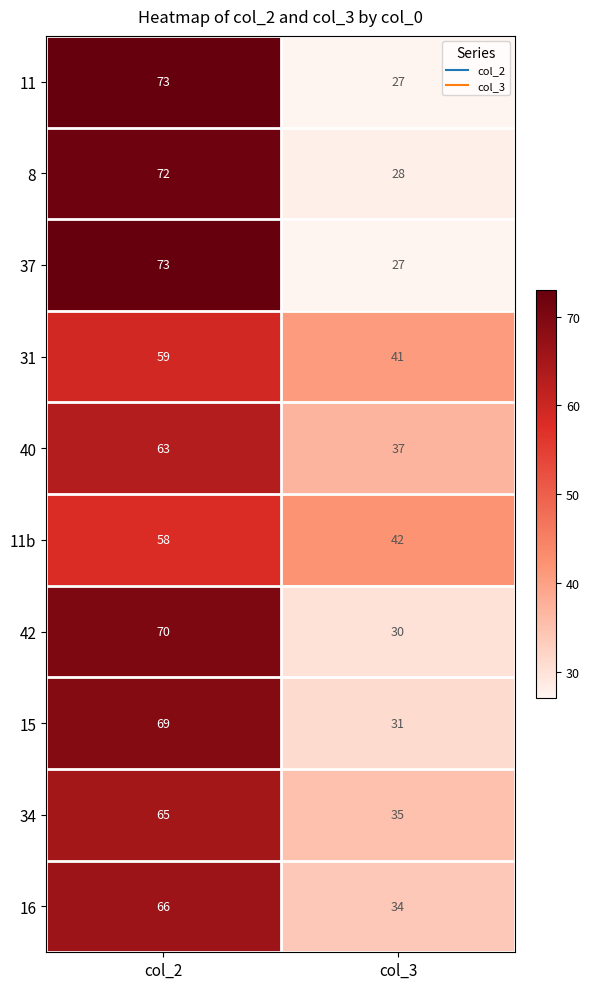

Is the value of 8 at col_2 greater than the value of 11 at col_2?

No